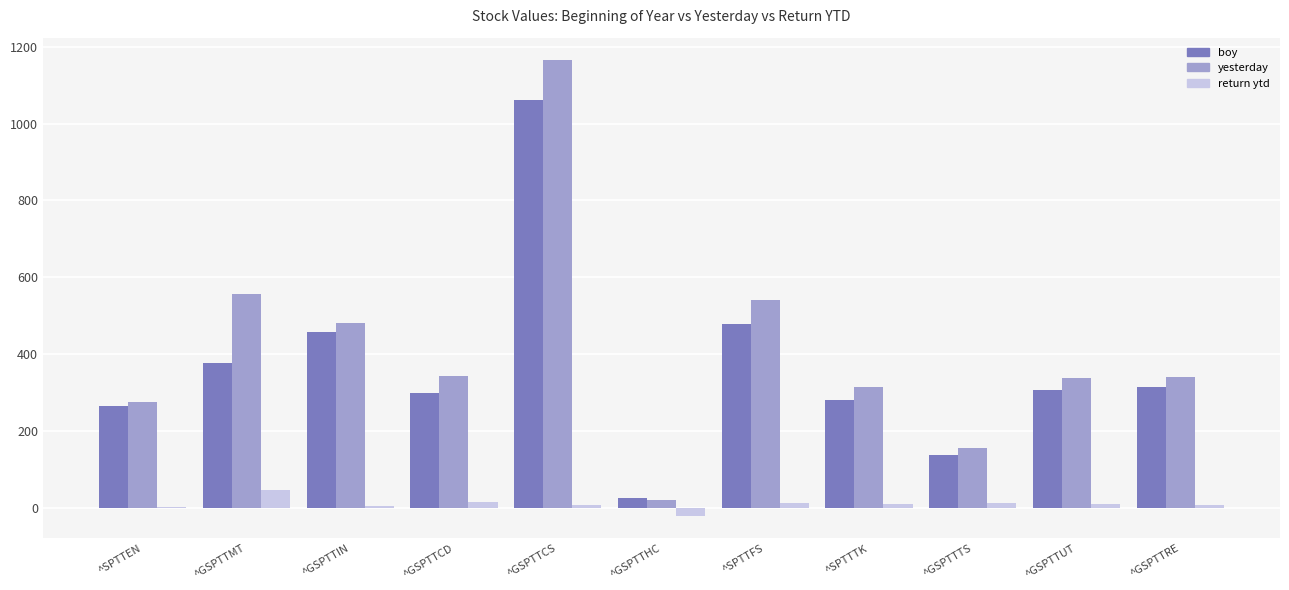

Which series has the largest range (max minus min)?

yesterday